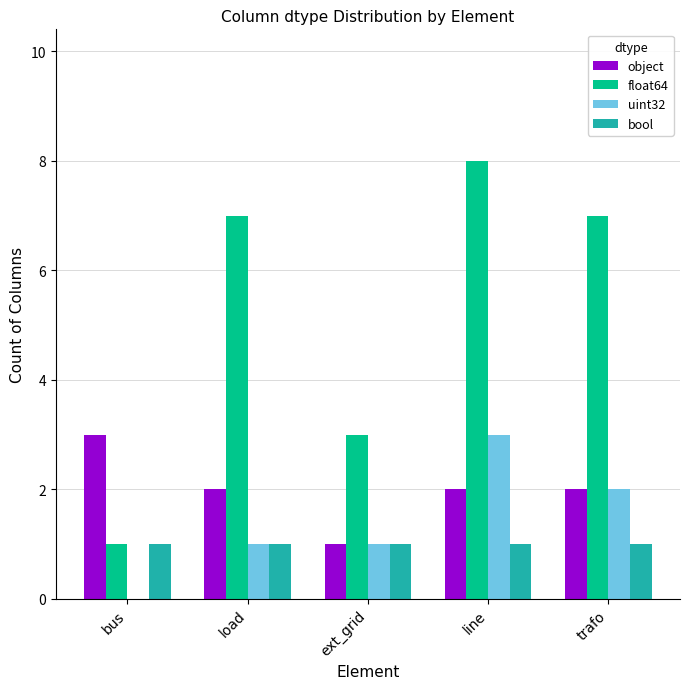

What are all the series names shown in the legend?

object, float64, uint32, bool